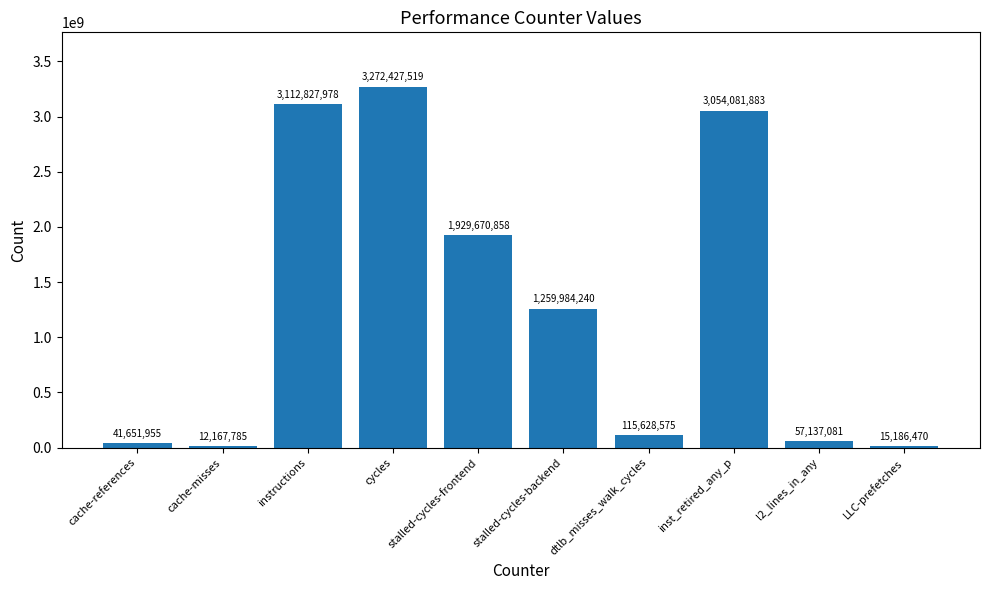

List the labels in order of value, largest first.

cycles, instructions, inst_retired_any_p, stalled-cycles-frontend, stalled-cycles-backend, dtlb_misses_walk_cycles, l2_lines_in_any, cache-references, LLC-prefetches, cache-misses